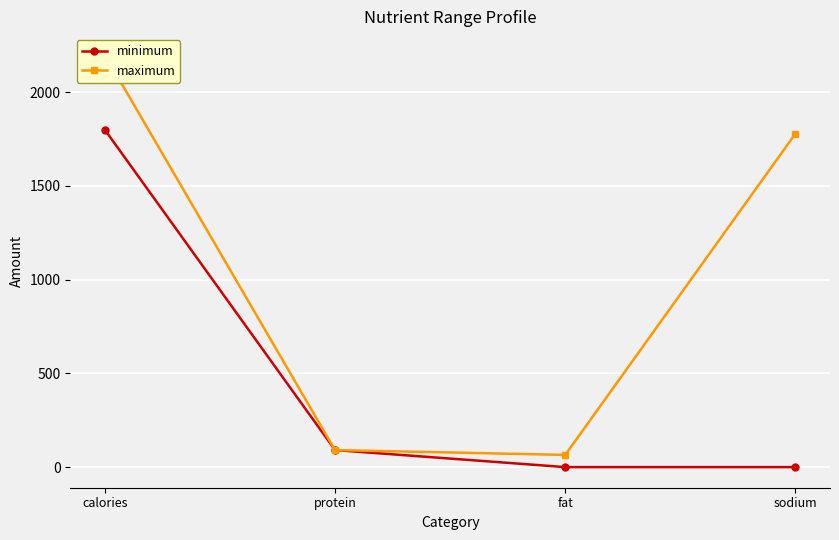

True or false: minimum has a value of 0 at sodium.

True